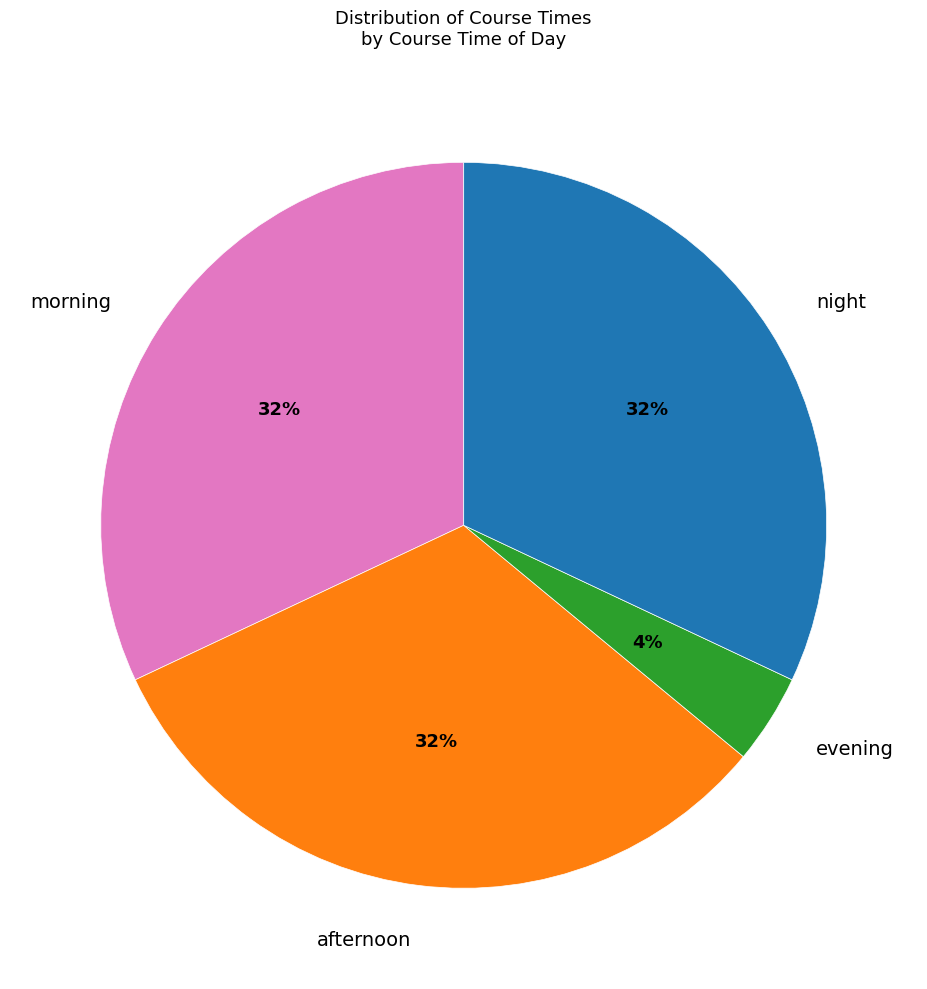

What percentage is the afternoon slice, to the nearest percent?

32%